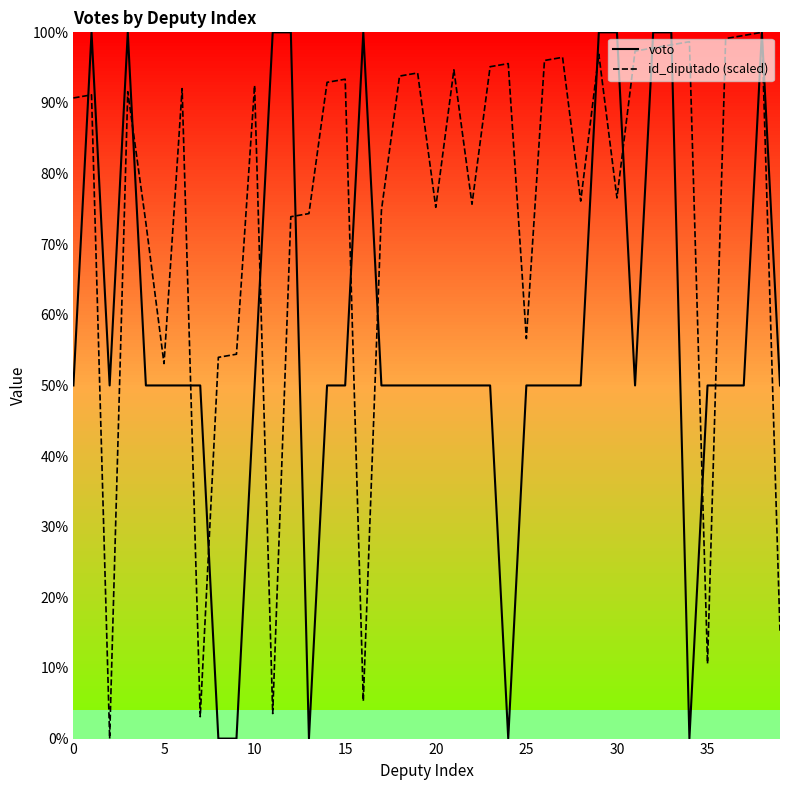

What is the difference between the second highest and minimum values in the voto series?

100.0